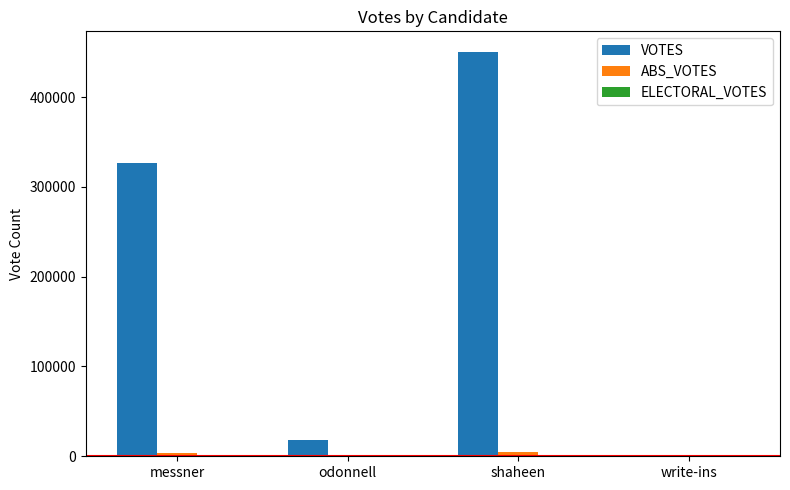

What is the total value across all series at write-ins?

487